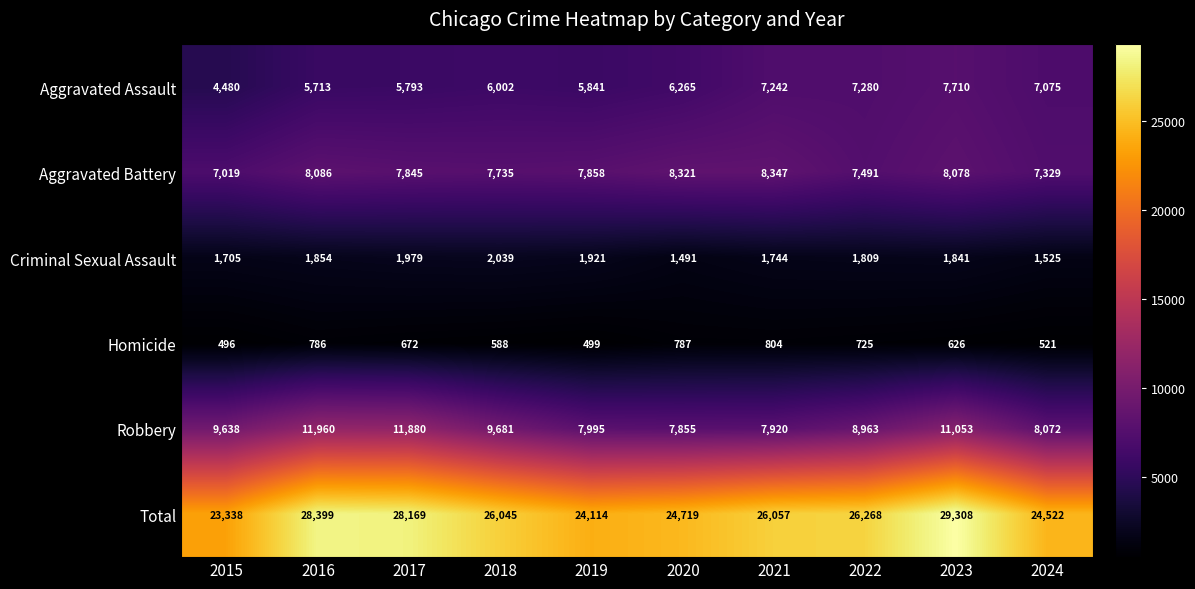

What is the spread (max minus min) of values at 2021?

25253